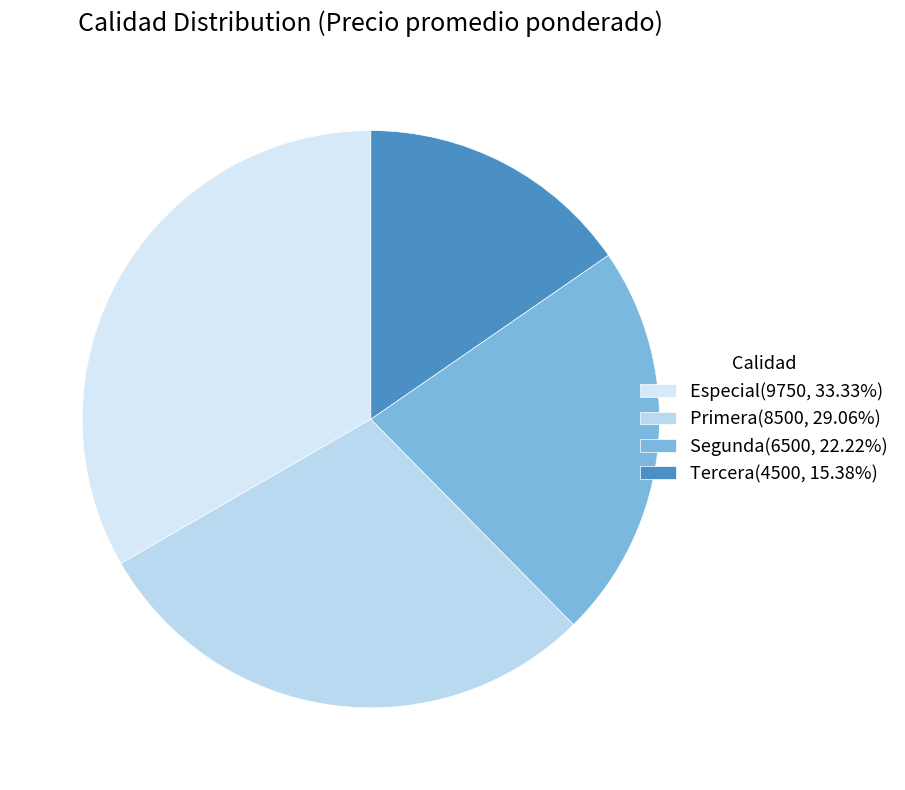

Which slice is the smallest?

Tercera